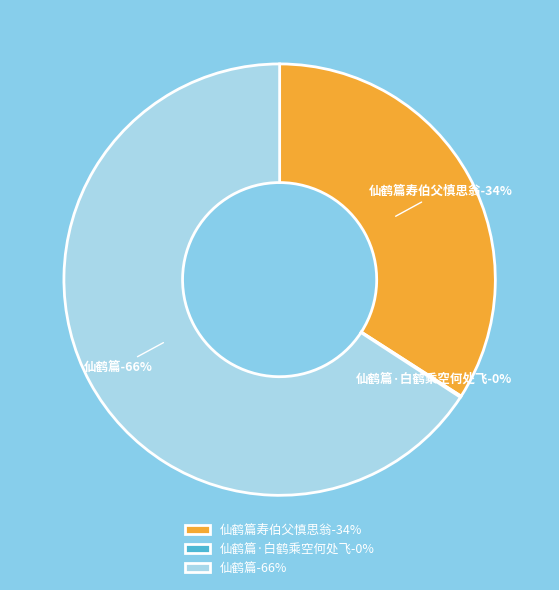

Which has a higher value, 仙鹤篇·白鹤乘空何处飞 or 仙鹤篇寿伯父慎思翁?

仙鹤篇寿伯父慎思翁